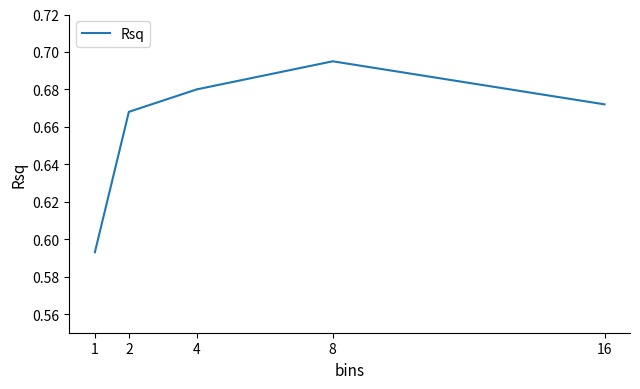

The chart shows a value of 0.3 at 1. True or false?

False